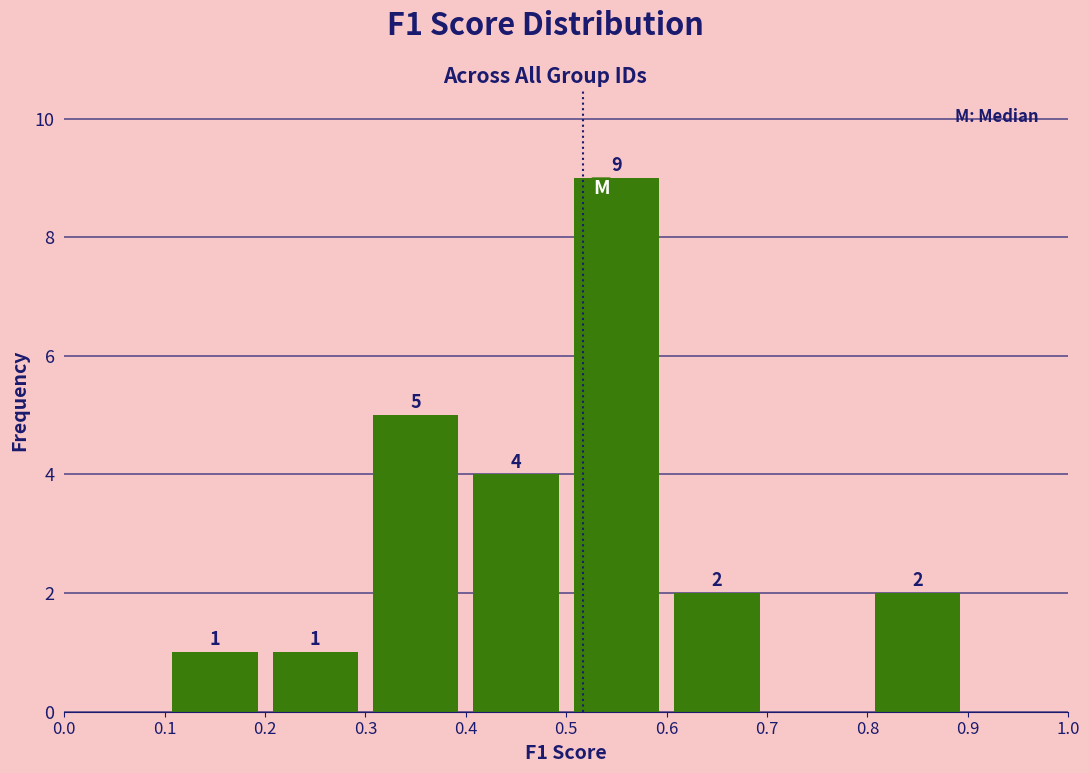

Which range on the x-axis has the tallest bar?

0.5 to 0.6